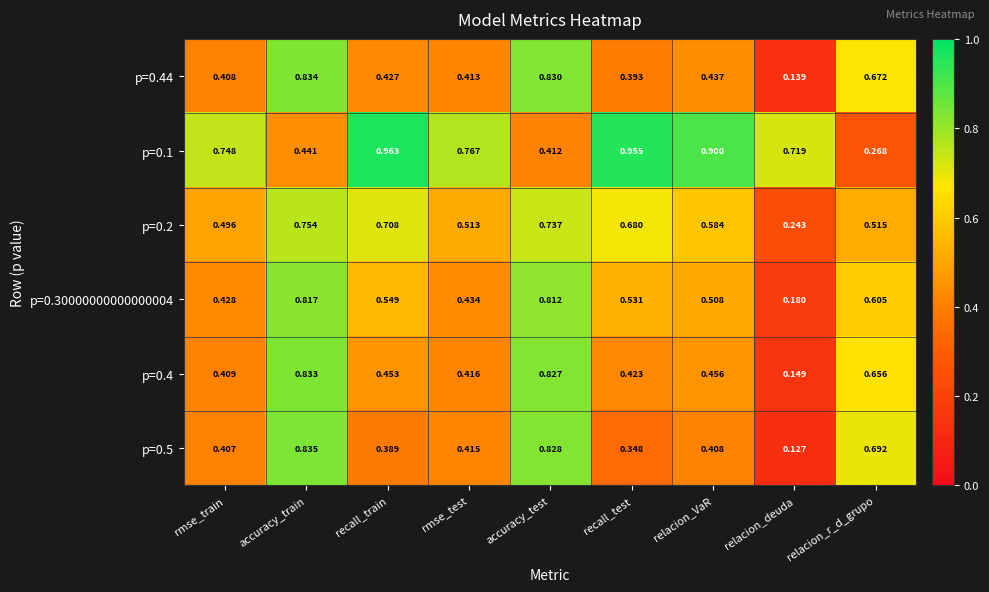

At which category is the sum across all series the highest?

accuracy_train